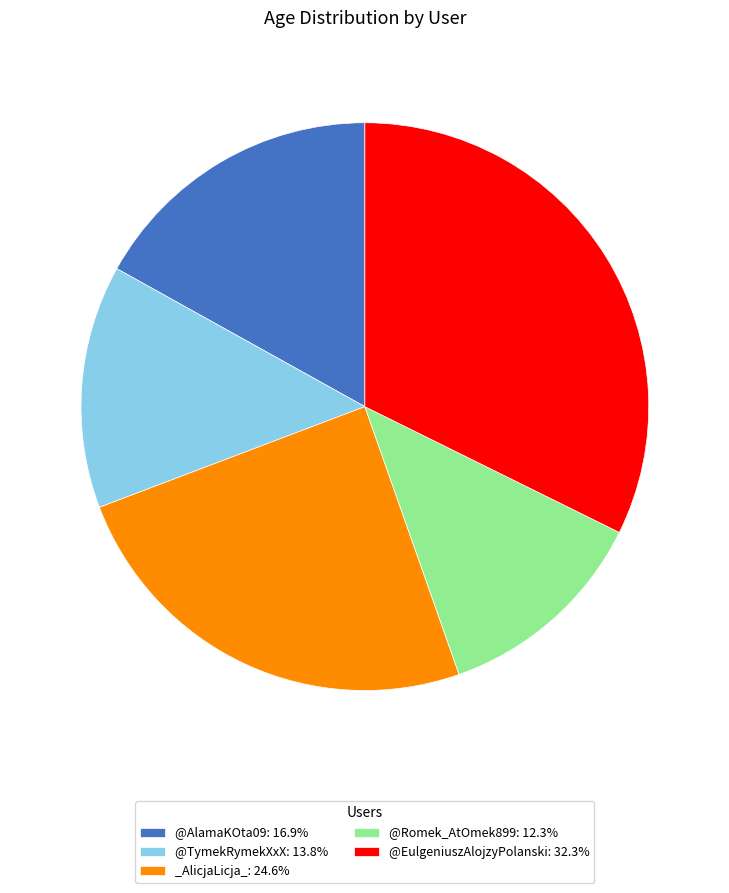

Approximately how many times larger is the value at @EulgeniuszAlojzyPolanski compared to @AlamaKOta09?

1.9